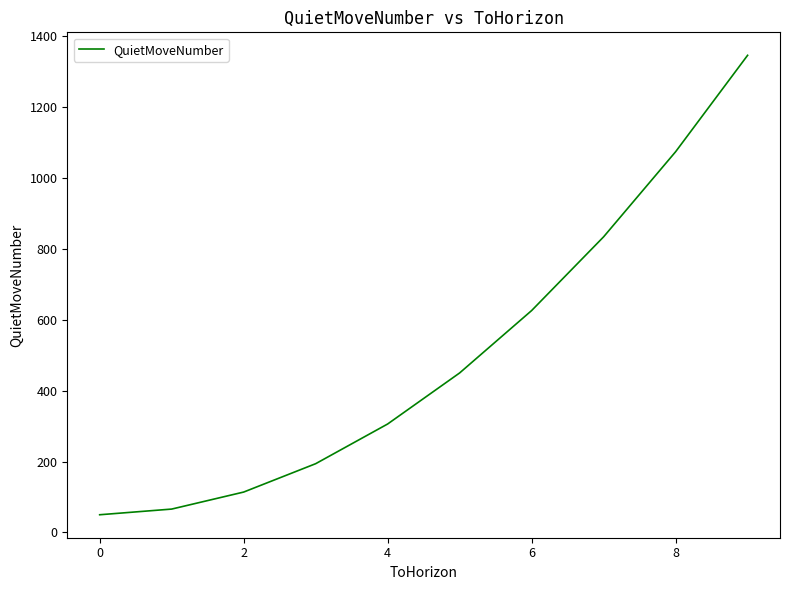

What is the difference between the maximum and minimum values?

1296